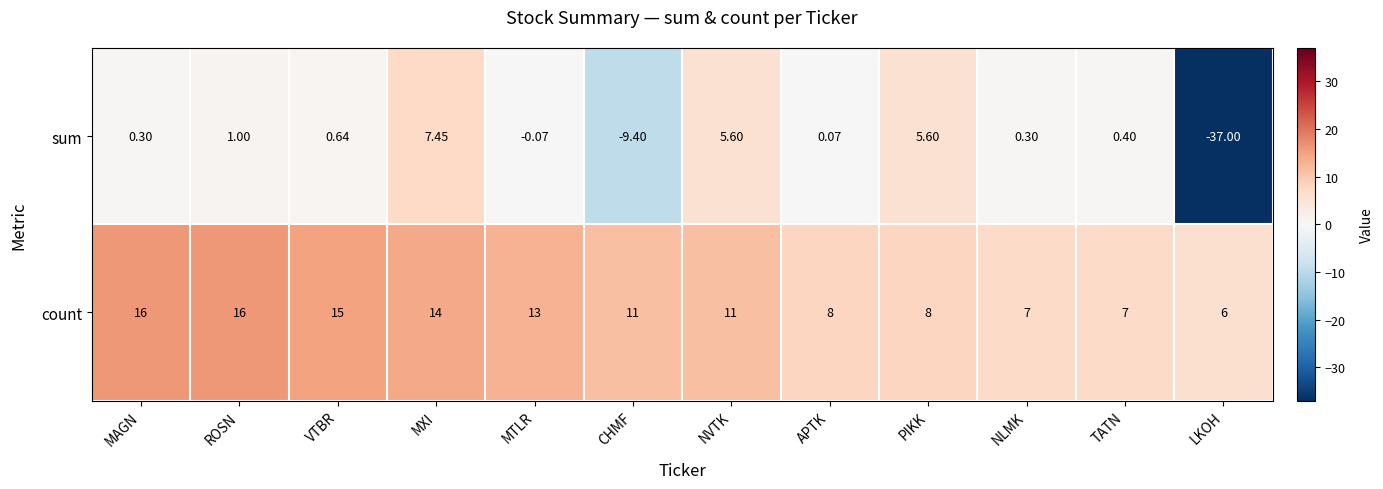

Where does the count series first go above 11?

MAGN